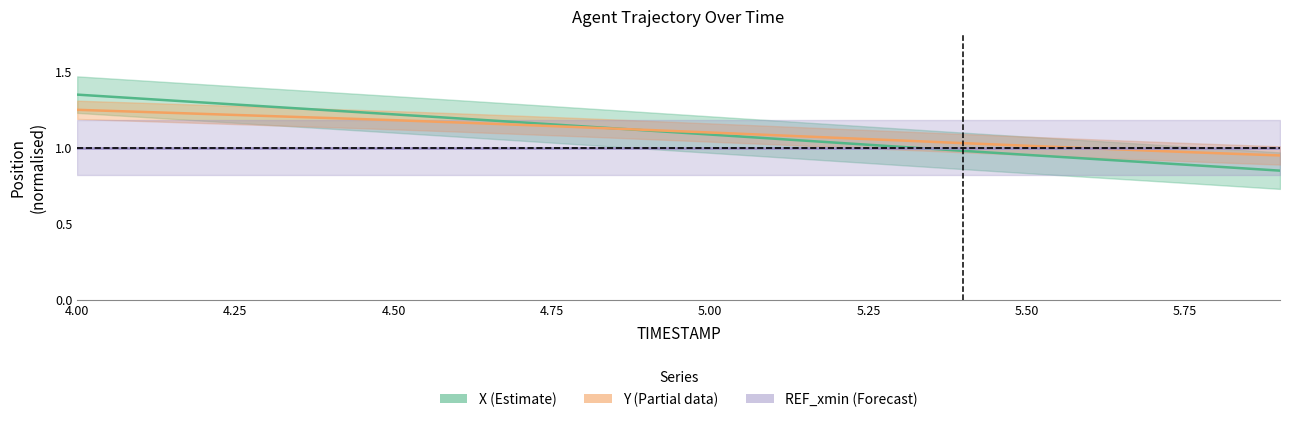

What is the value of the X point at the 19th from the left?

0.9